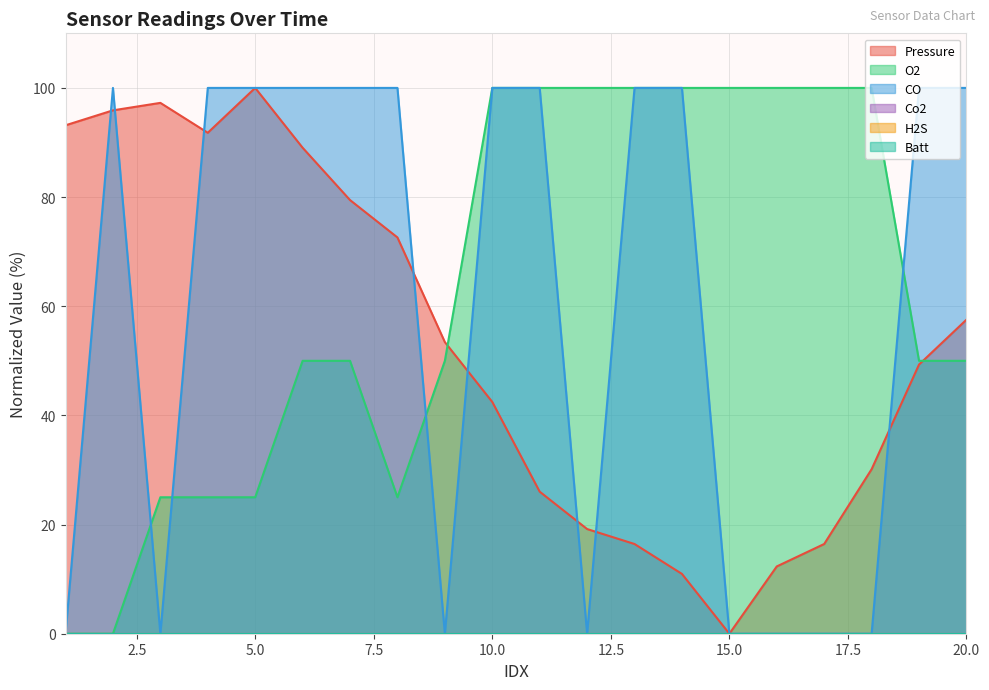

Does the chart display data point markers on the line(s)?

No